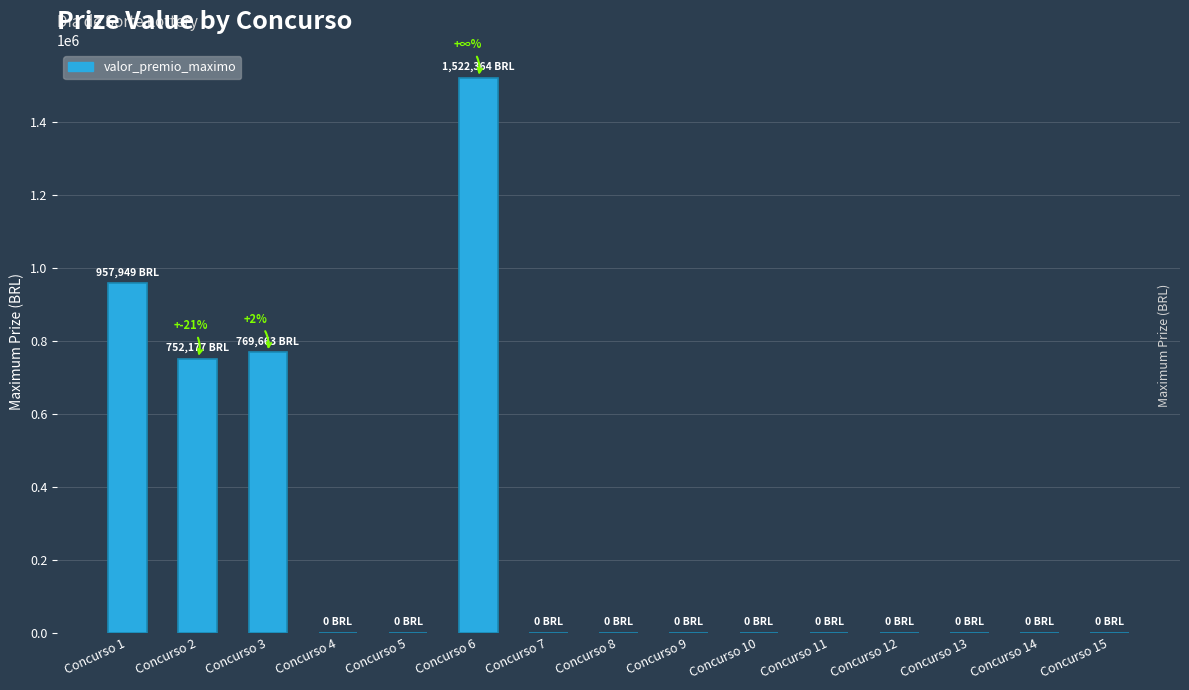

What is the change in value from Concurso 1 to Concurso 13?

-957949.2